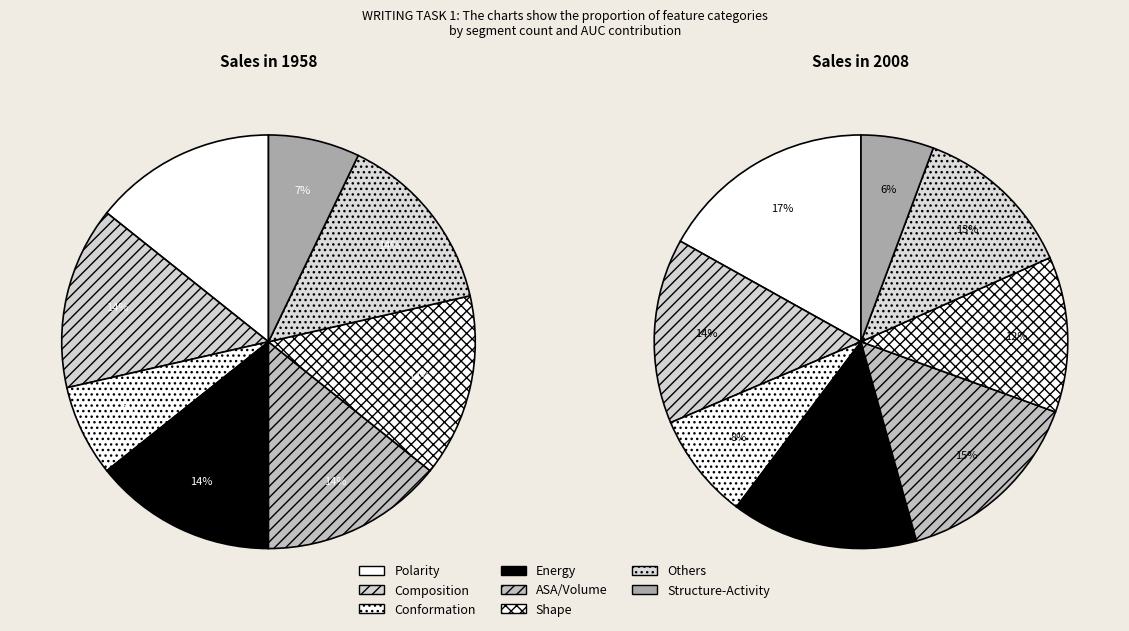

Does Composition represent more than half of the total?

No